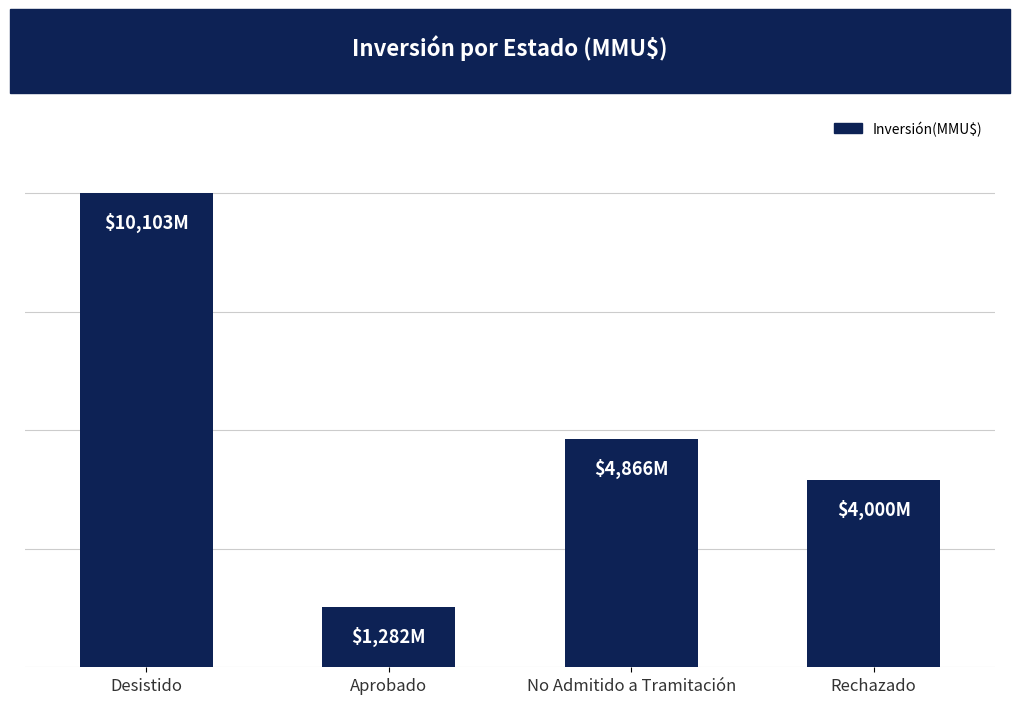

Which category has the highest value across all series?

Desistido